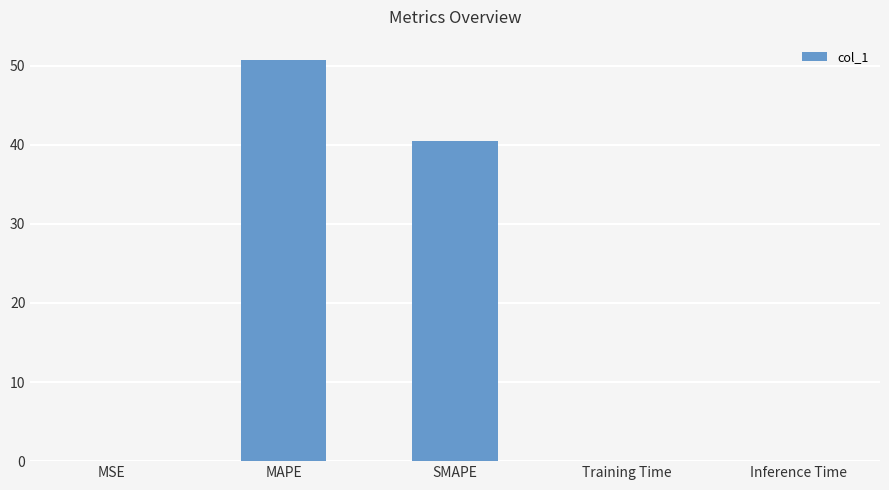

Does the chart contain stacked bars?

No